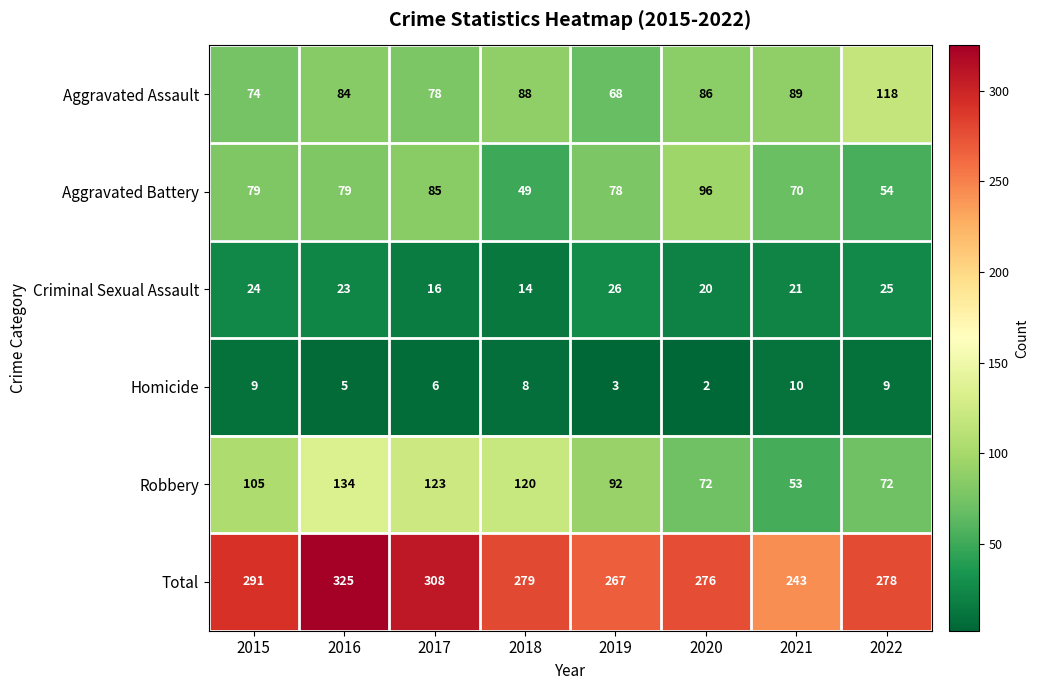

The value of Aggravated Battery at 2017 is 47. True or false?

False